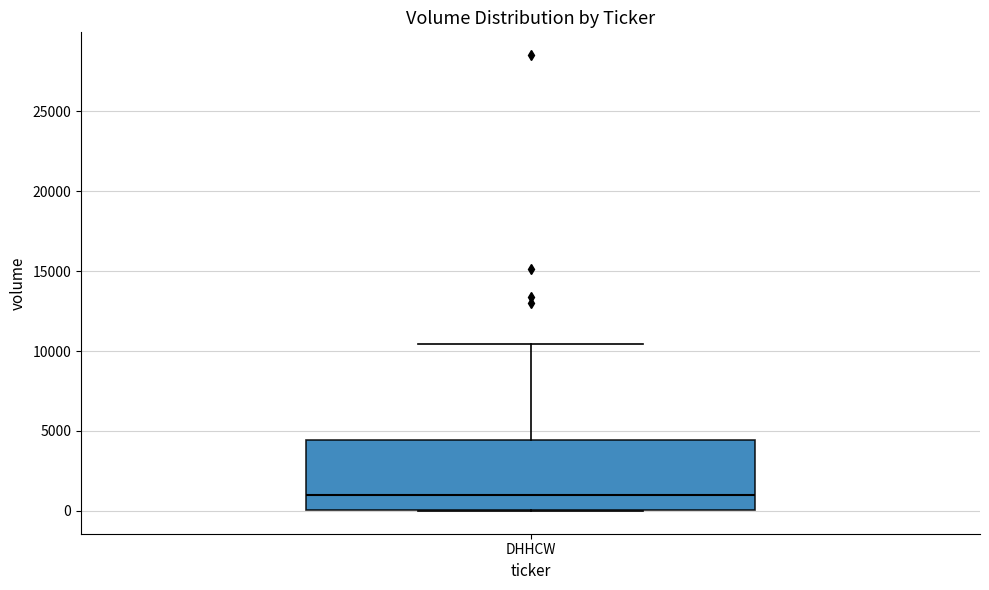

Where does the upper whisker of the box for DHHCW end on the y-axis? The values are not printed on the chart, so give them approximately, as read against the axis.

10500